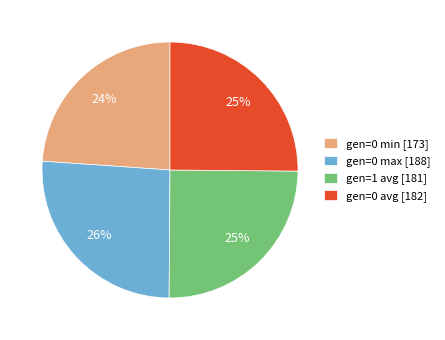

Does any single category account for the majority?

No